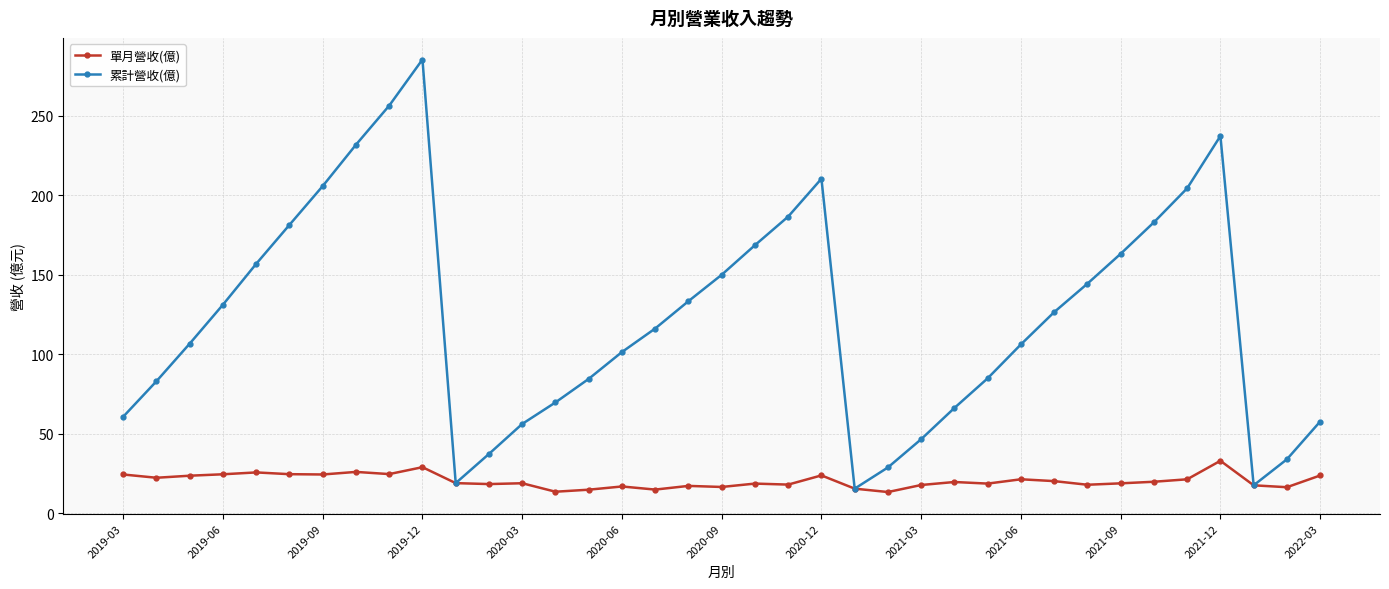

What is the value of the 單月營收(億) point at the 13th from the left?

18.9